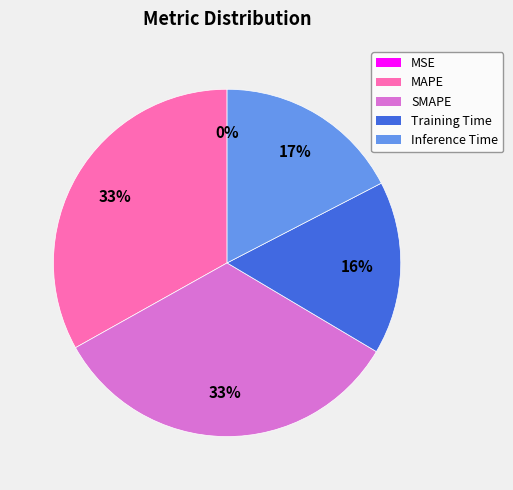

To the nearest percent, what portion does Training Time represent?

16%